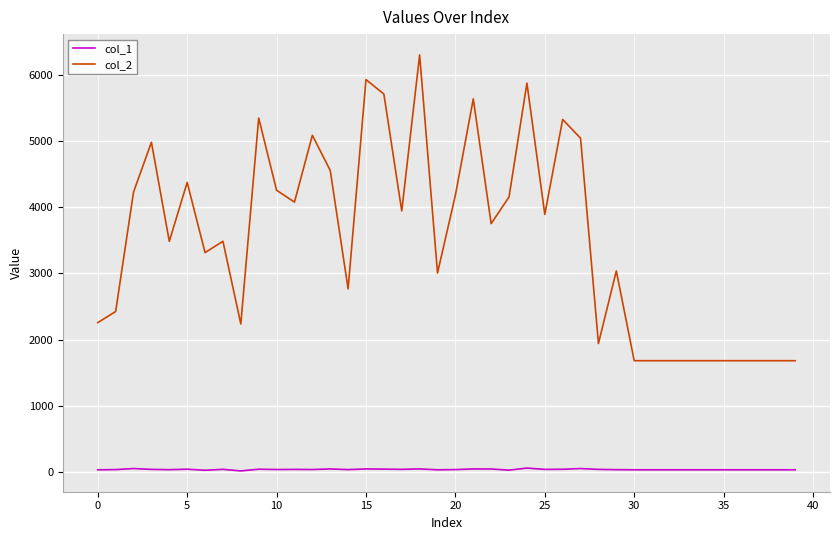

Rank the series by their average value, from highest to lowest.

col_2, col_1